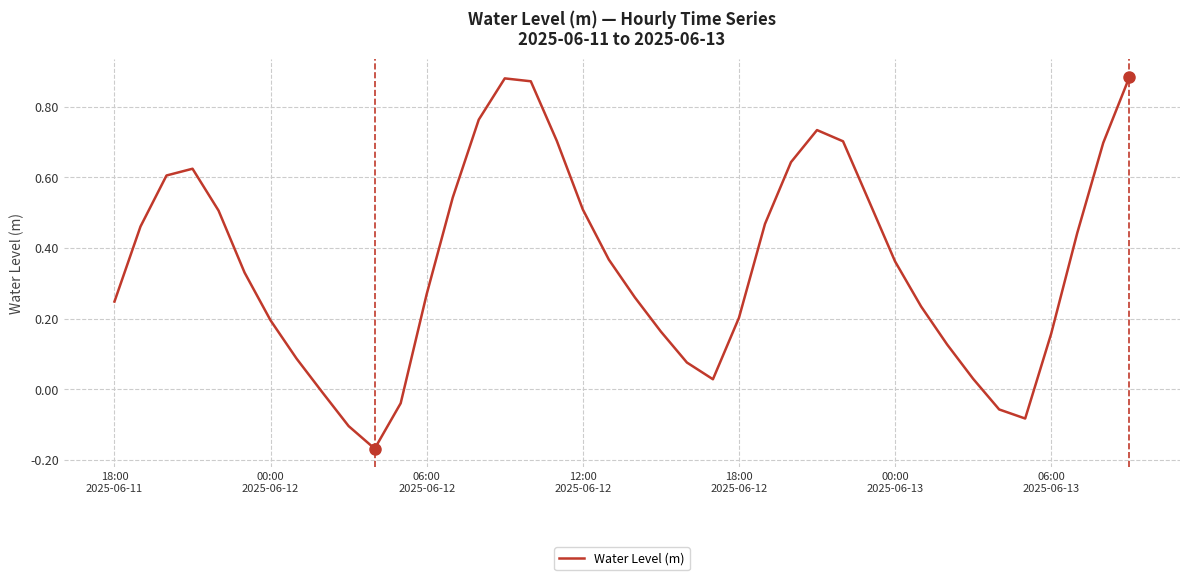

How many lines are shown in the chart?

1